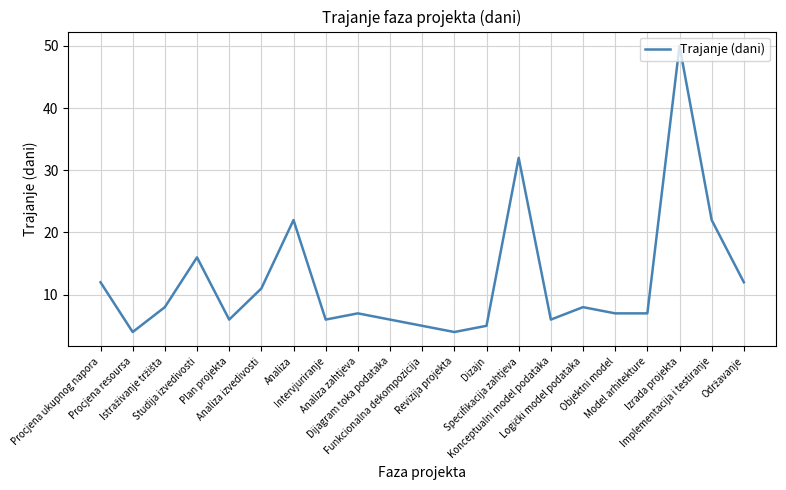

What position from the right is Plan projekta?

17